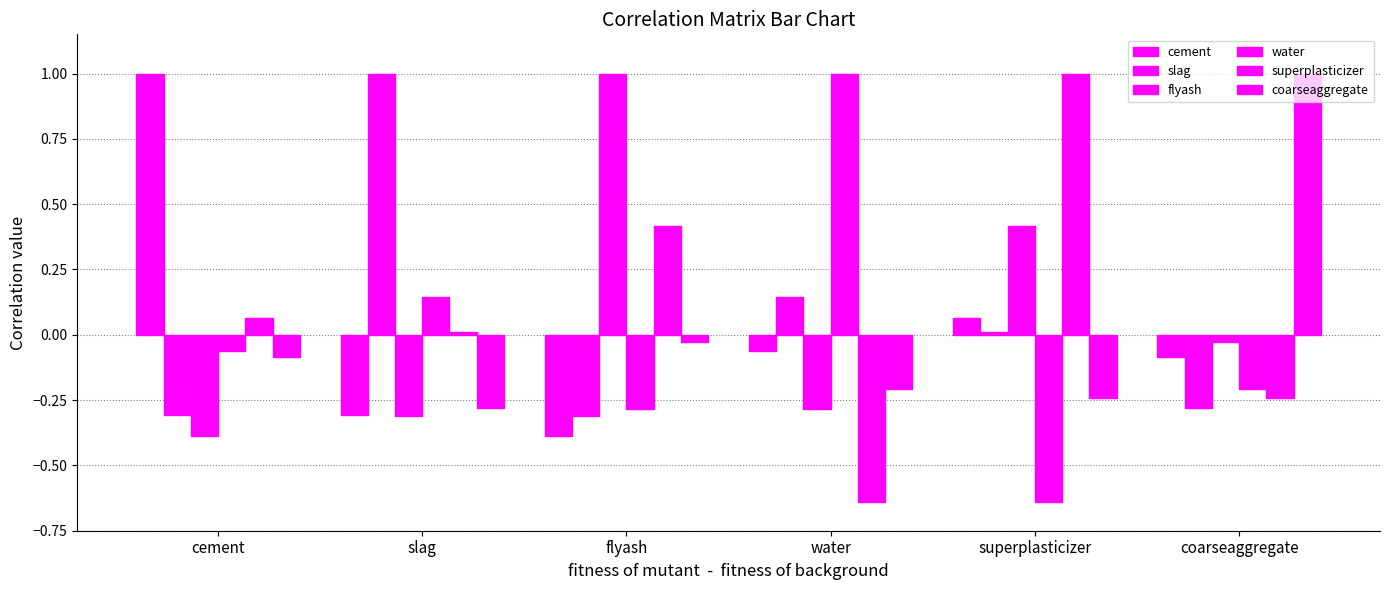

Rank the categories by water value from highest to lowest.

water, slag, cement, coarseaggregate, flyash, superplasticizer